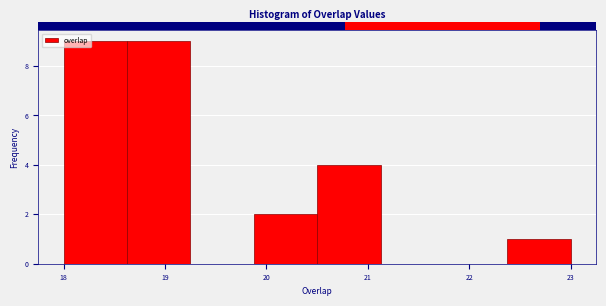

Reading left to right, list every bar in this chart as the range it spans on the x-axis followed by its height. Neither the bar edges nor the heights are printed on the chart, so give them approximately, as read against the axes.

18.0 to 18.6: 9
18.6 to 19.3: 9
19.3 to 19.9: 0
19.9 to 20.5: 2
20.5 to 21.1: 4
21.1 to 21.8: 0
21.8 to 22.4: 0
22.4 to 23.0: 1